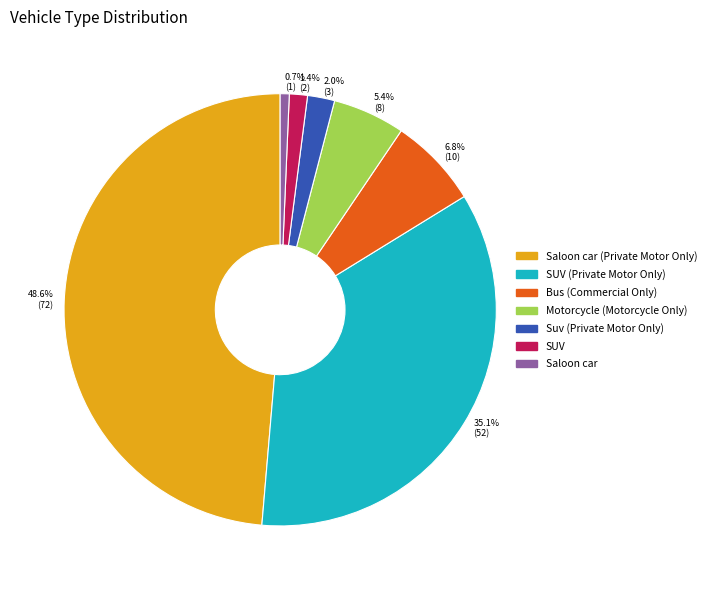

Which slice is the largest?

Saloon car (Private Motor Only)